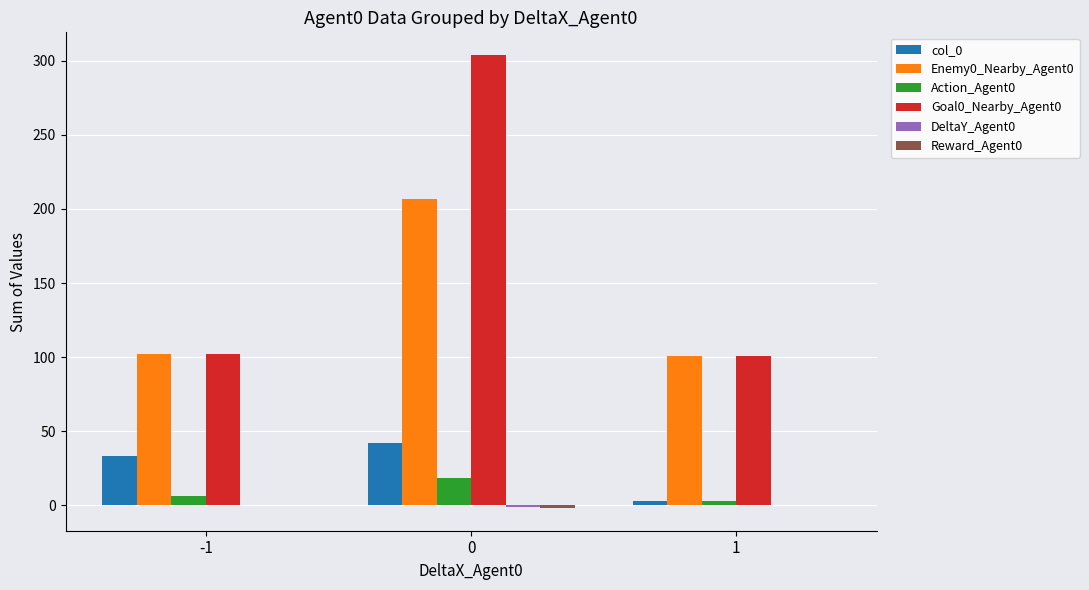

Which series has the largest total across all categories?

Goal0_Nearby_Agent0